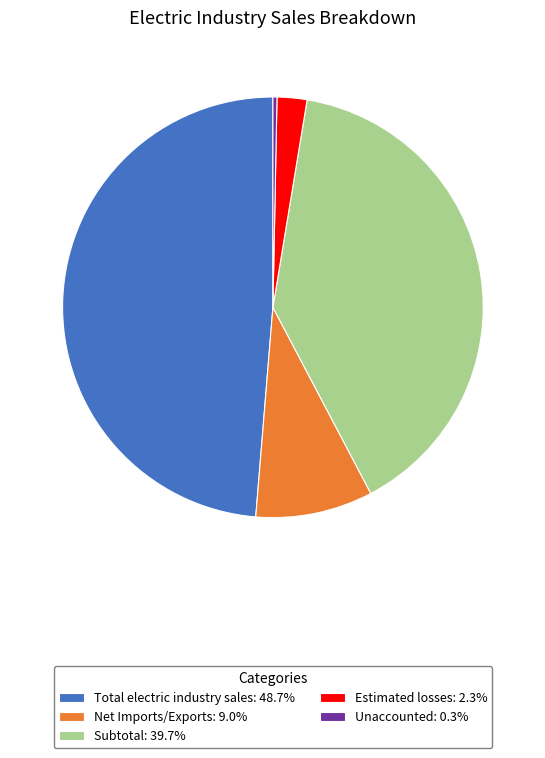

Is there a majority slice in this chart?

No